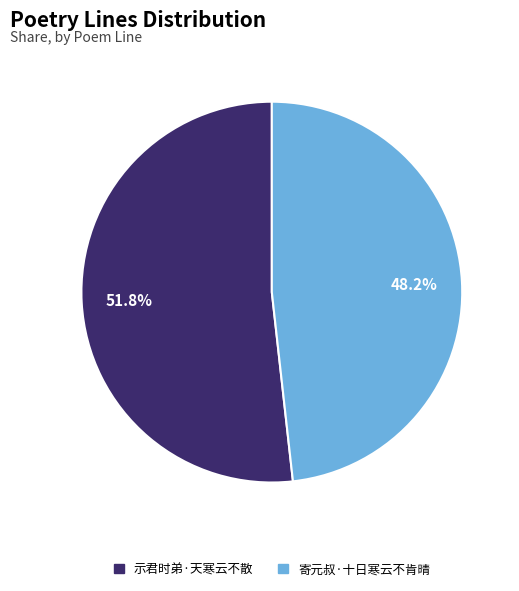

To the nearest percent, what percentage of the pie is 示君时弟·天寒云不散?

52%